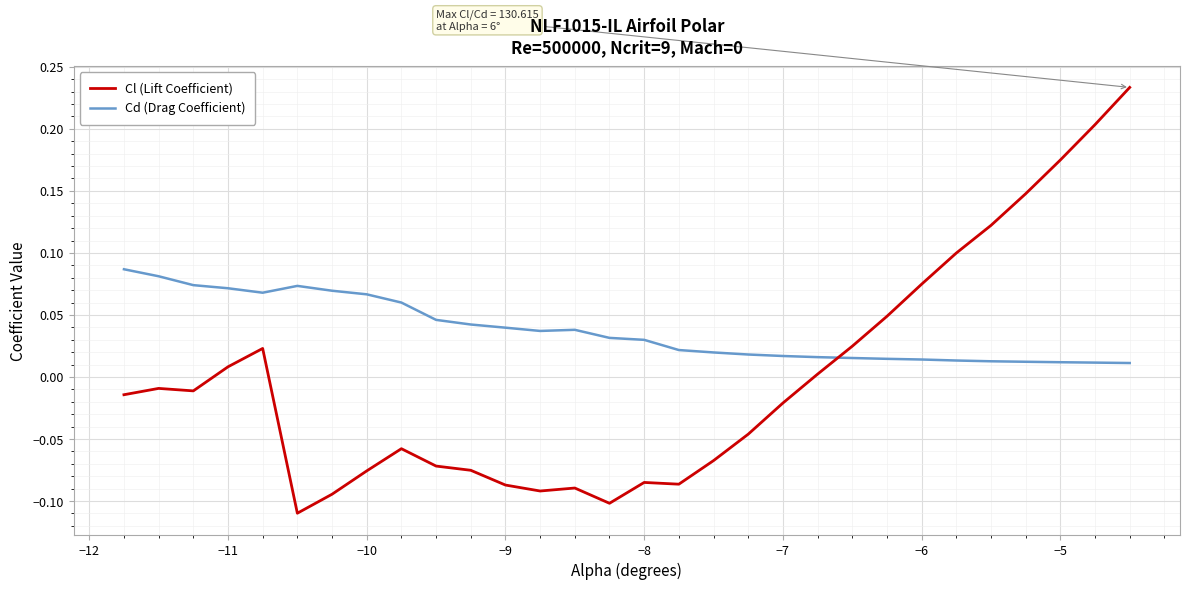

How many times do Cl (Lift Coefficient) and Cd (Drag Coefficient) cross each other?

1